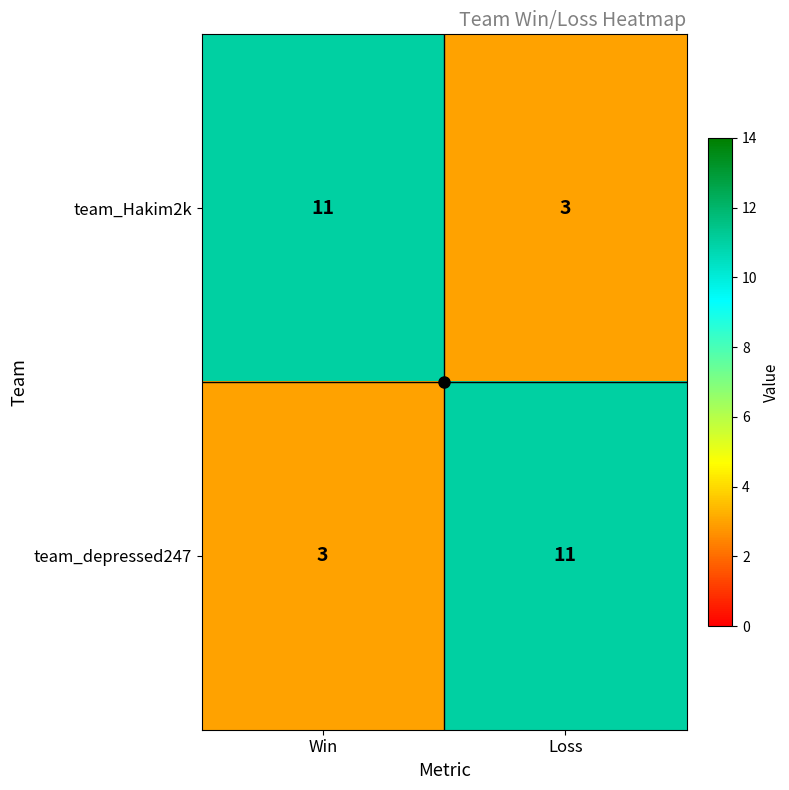

What is the total value across all series at Win?

14